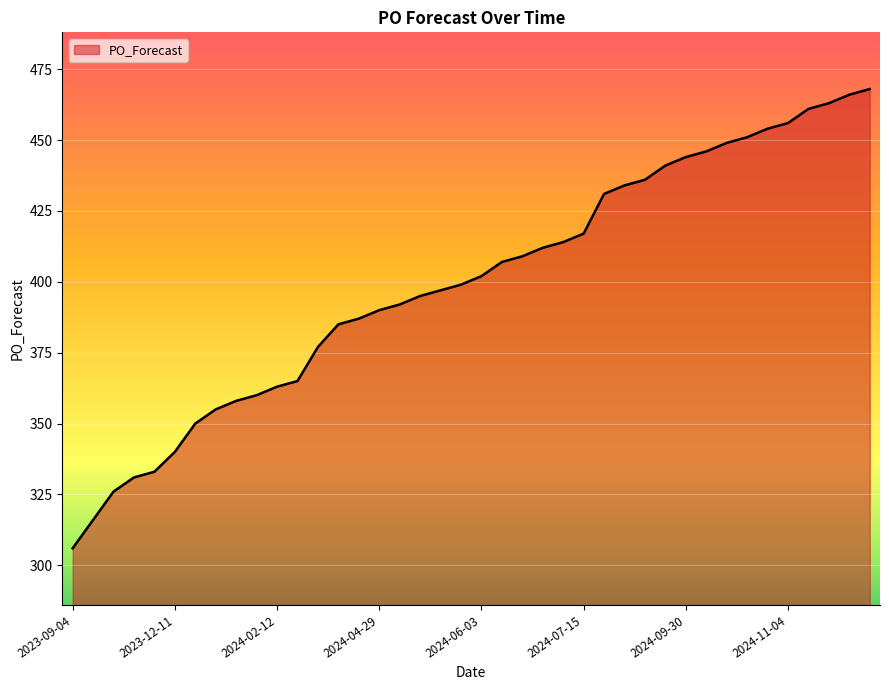

What is the greatest value displayed?

468